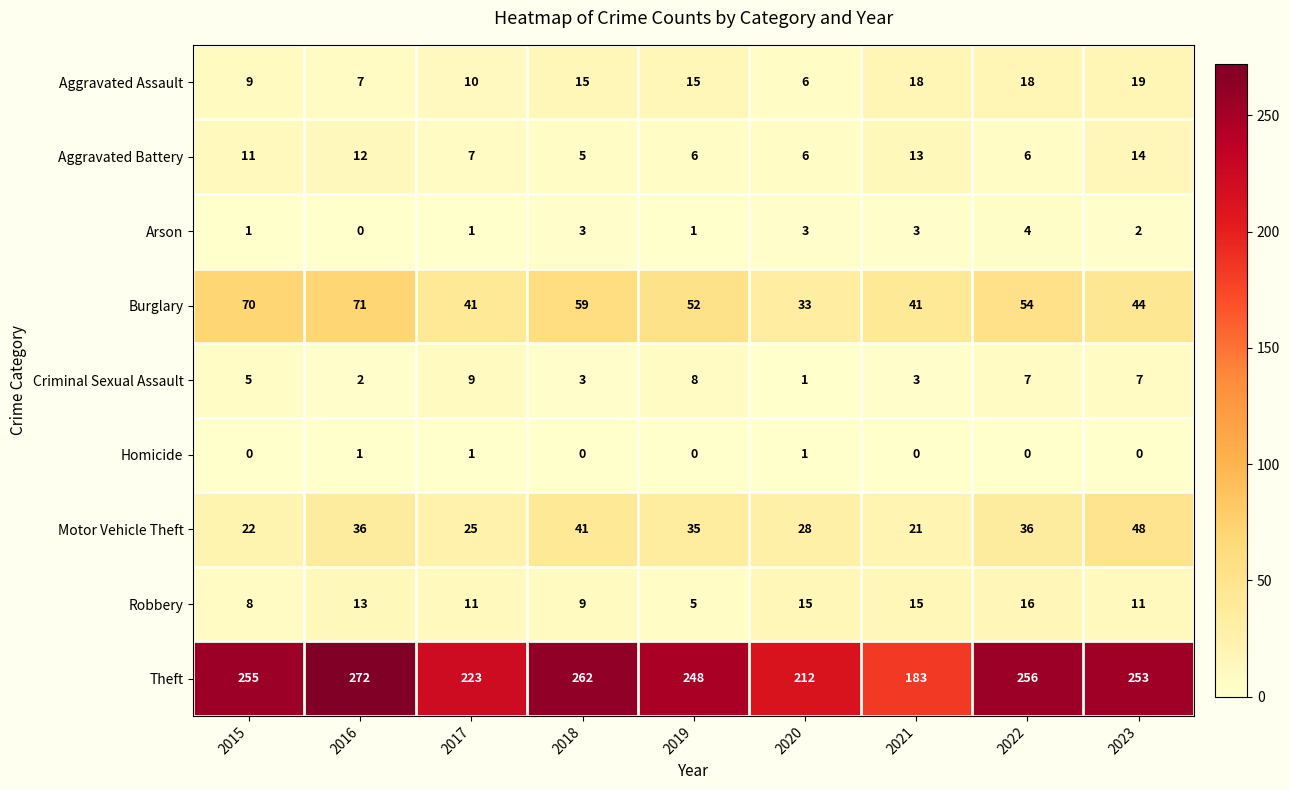

Which series has the largest range (max minus min)?

Theft